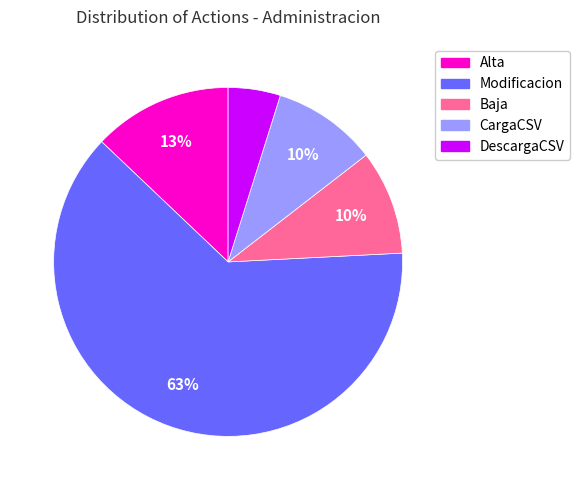

To the nearest percent, what portion does Alta represent?

13%